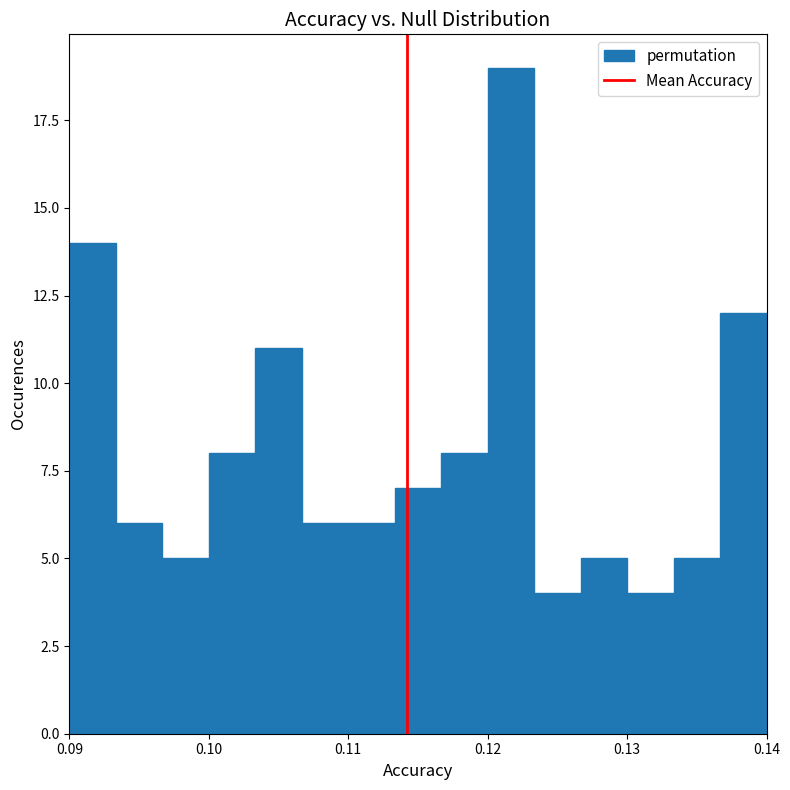

Read against the x-axis, roughly where is the centre of the tallest bar?

0.122